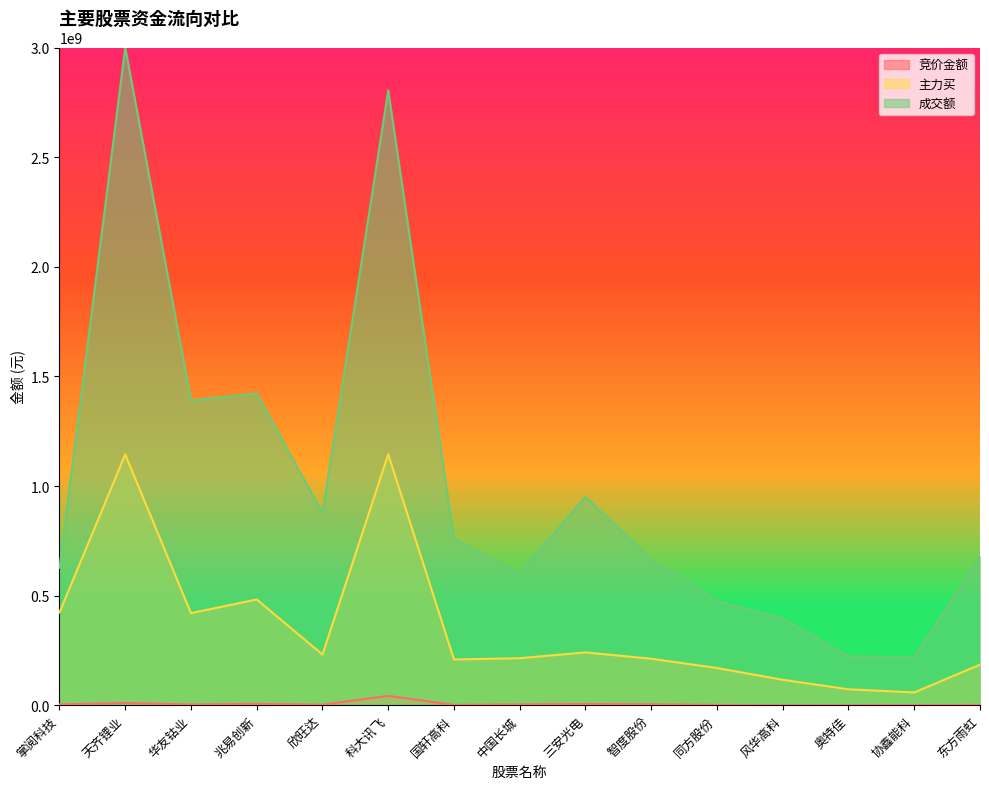

List the series in order of their overall mean, highest first.

成交额, 主力买, 竞价金额